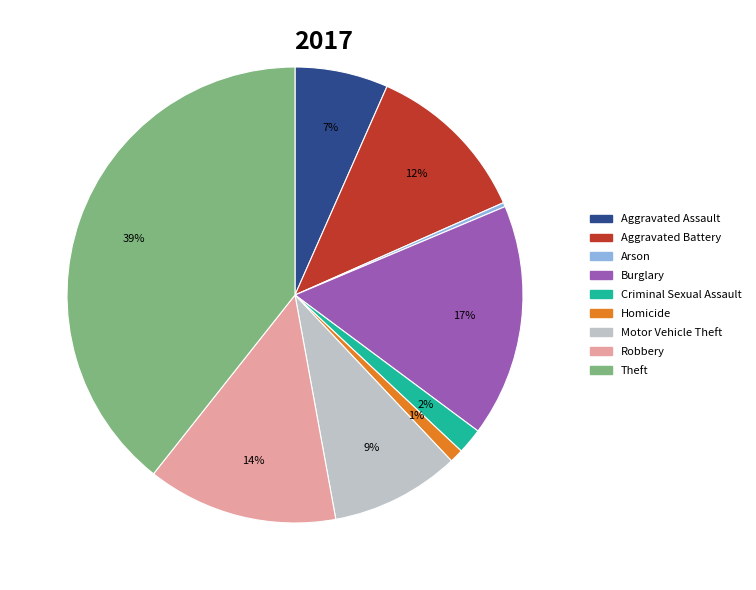

The Homicide slice represents 11% of the pie. True or false?

False